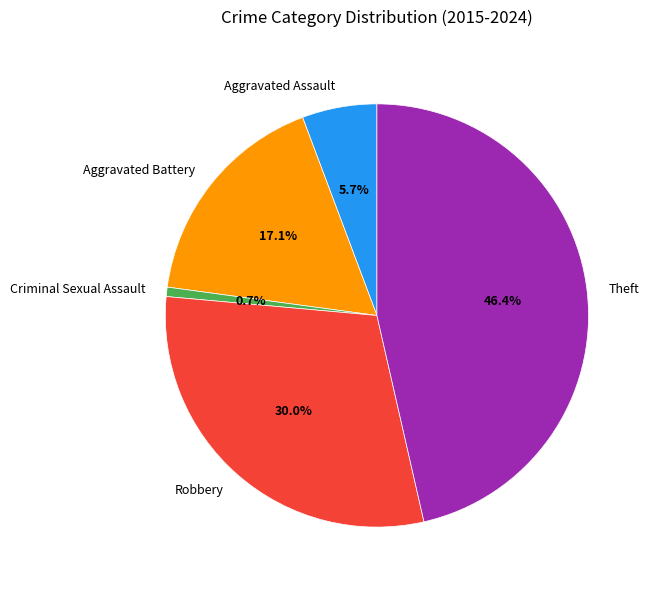

Count the number of slices in the pie.

5